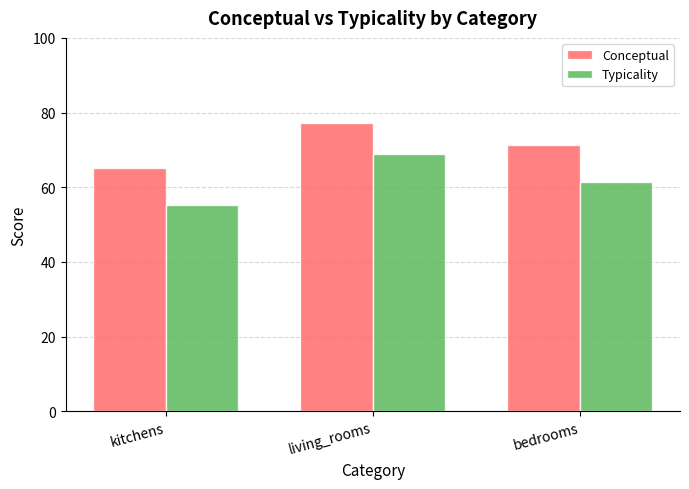

What is the minimum value shown in the chart?

55.2